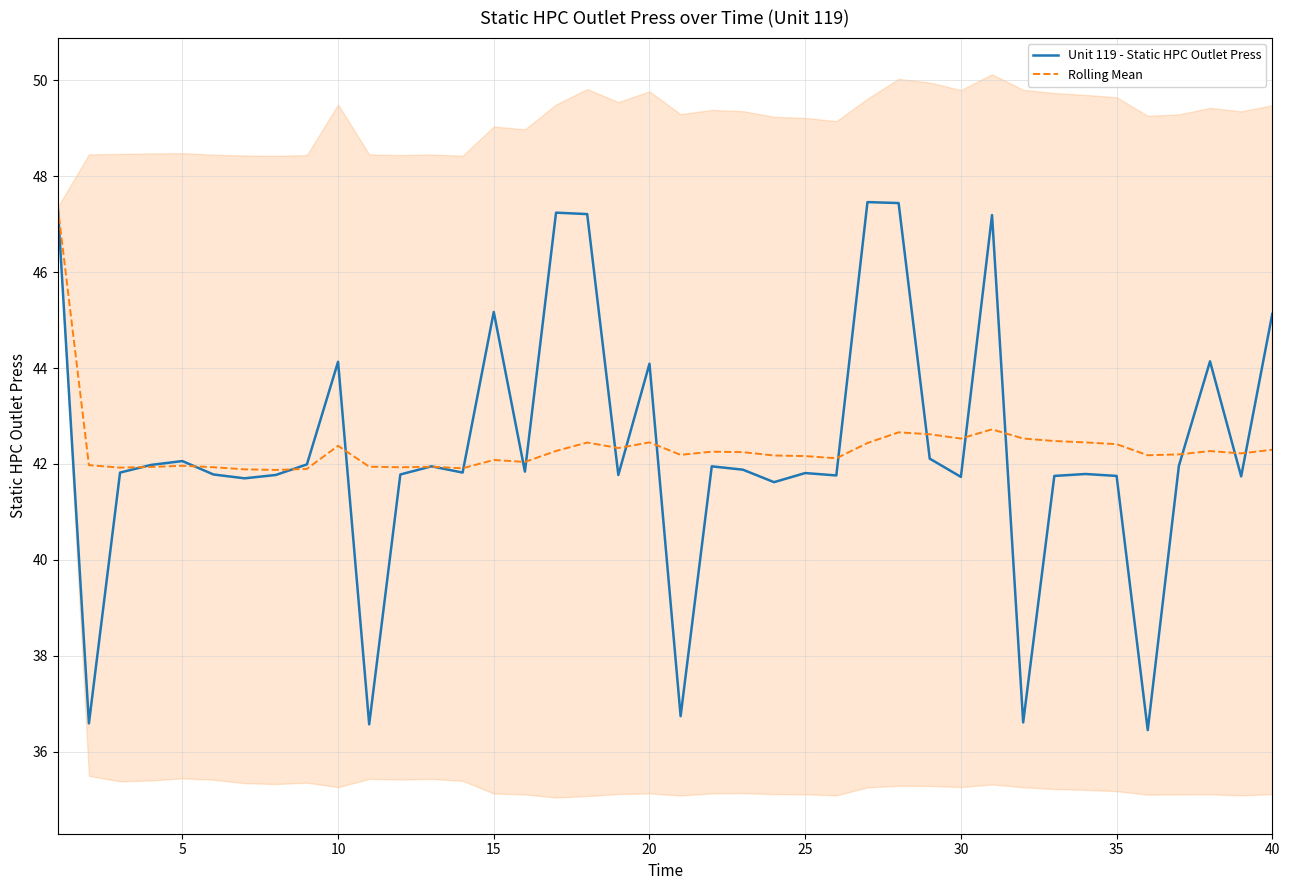

What is the maximum value for Rolling Mean?

47.4